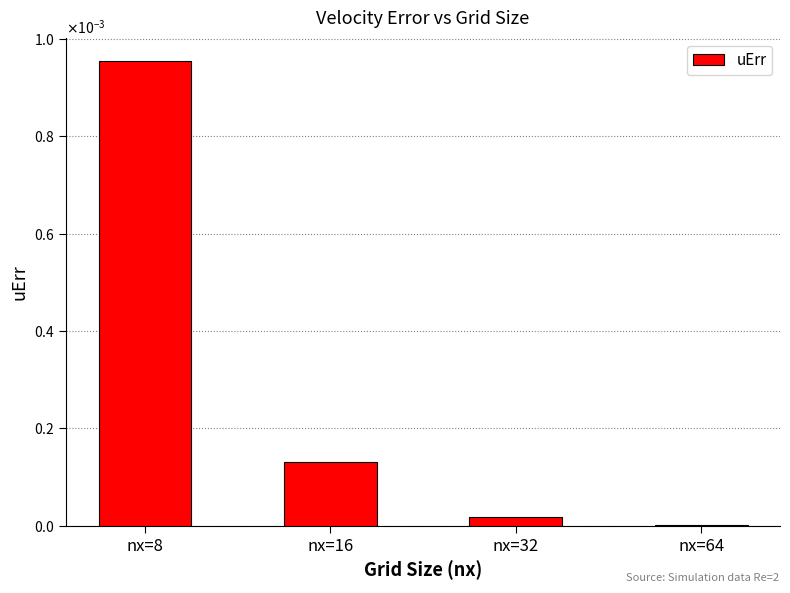

Rank the categories by value from lowest to highest.

nx=64, nx=32, nx=16, nx=8